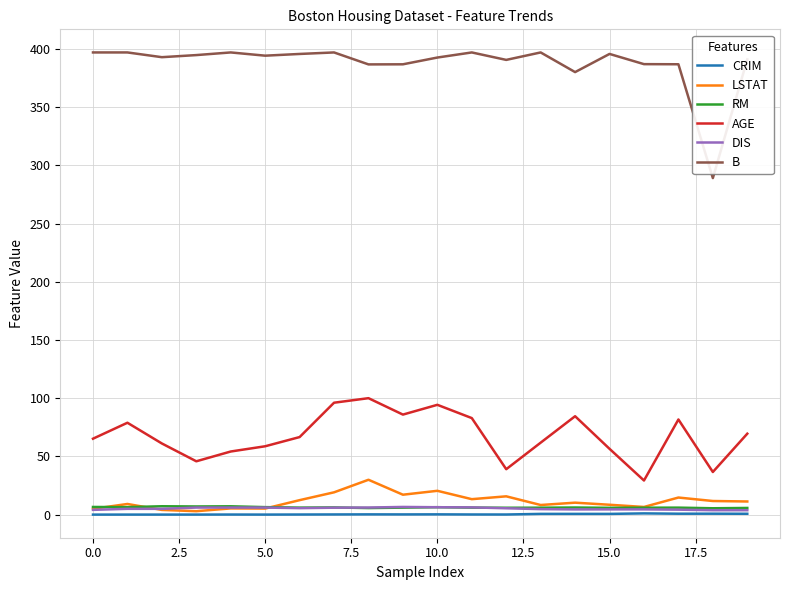

Which series has the largest total across all categories?

B